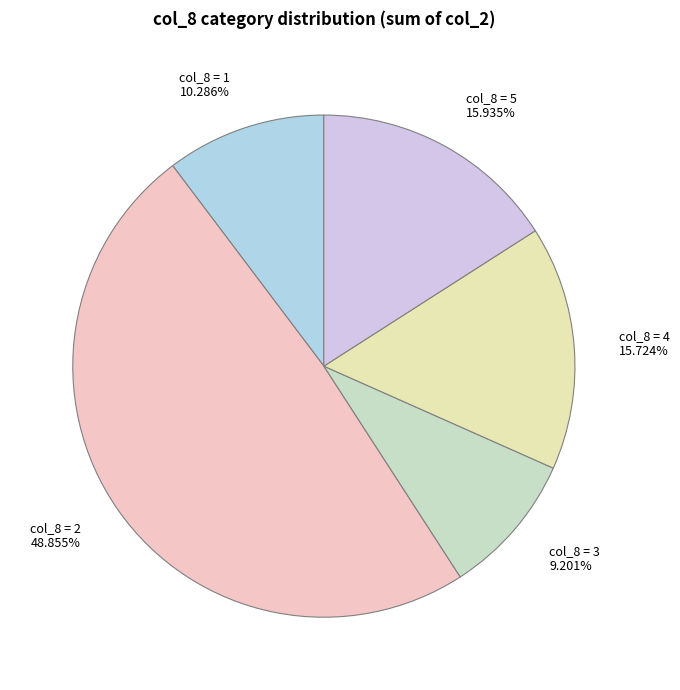

What is the ratio of the value at col_8 = 3 9.201% to the value at col_8 = 1 10.286%?

0.9